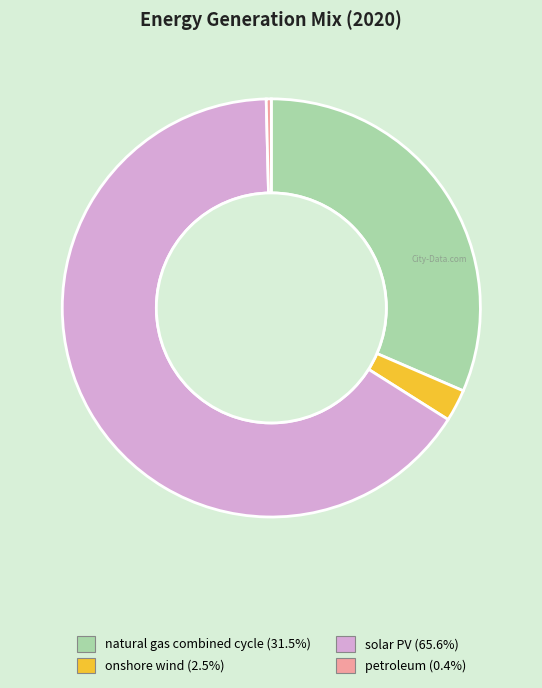

True or false: natural gas combined cycle accounts for 21% of the total.

False